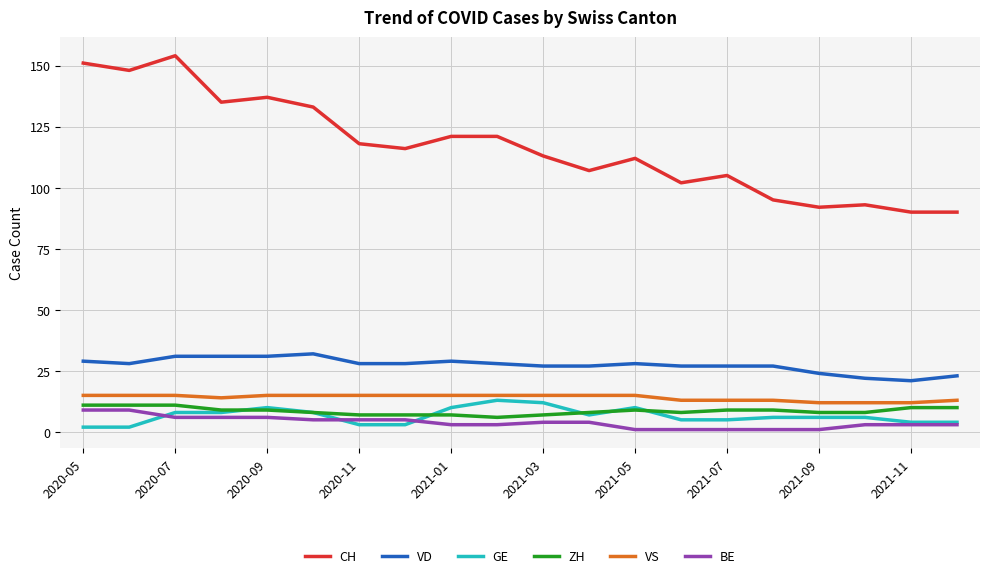

True or false: VD and GE cross at least once.

False